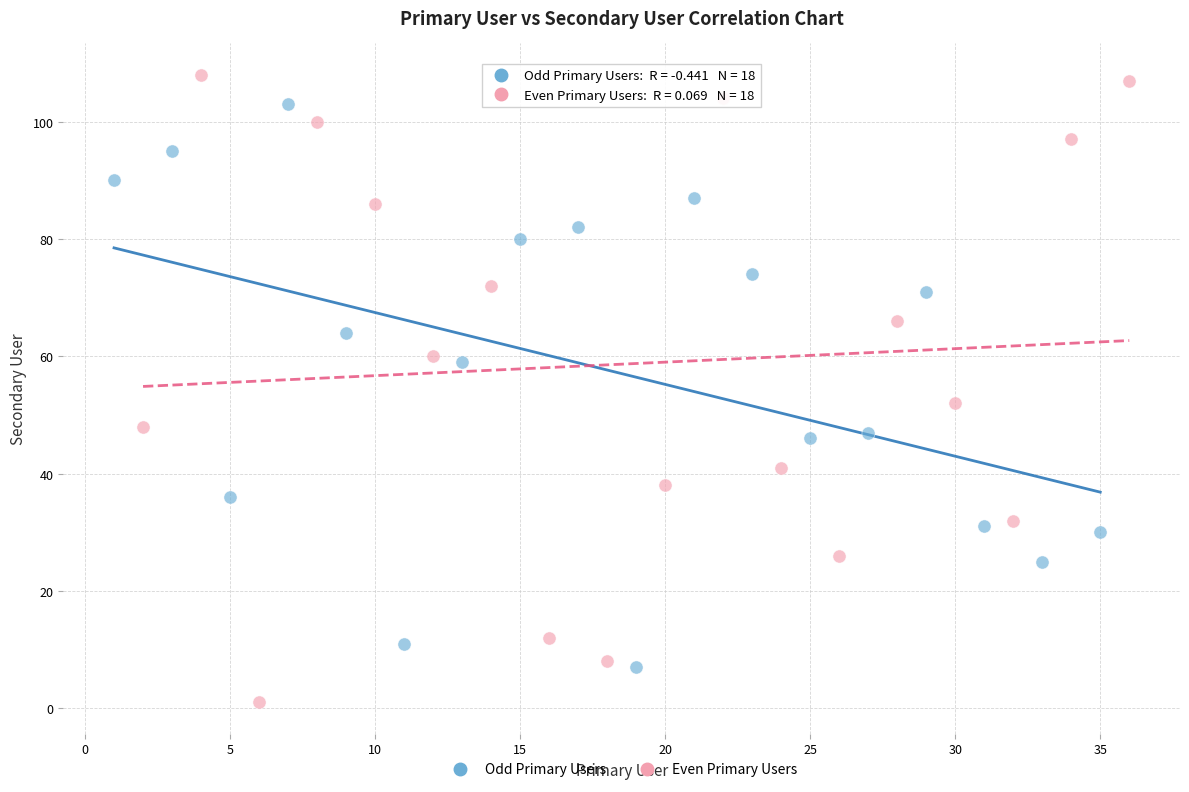

Which series contains the highest Y value?

Even Primary Users